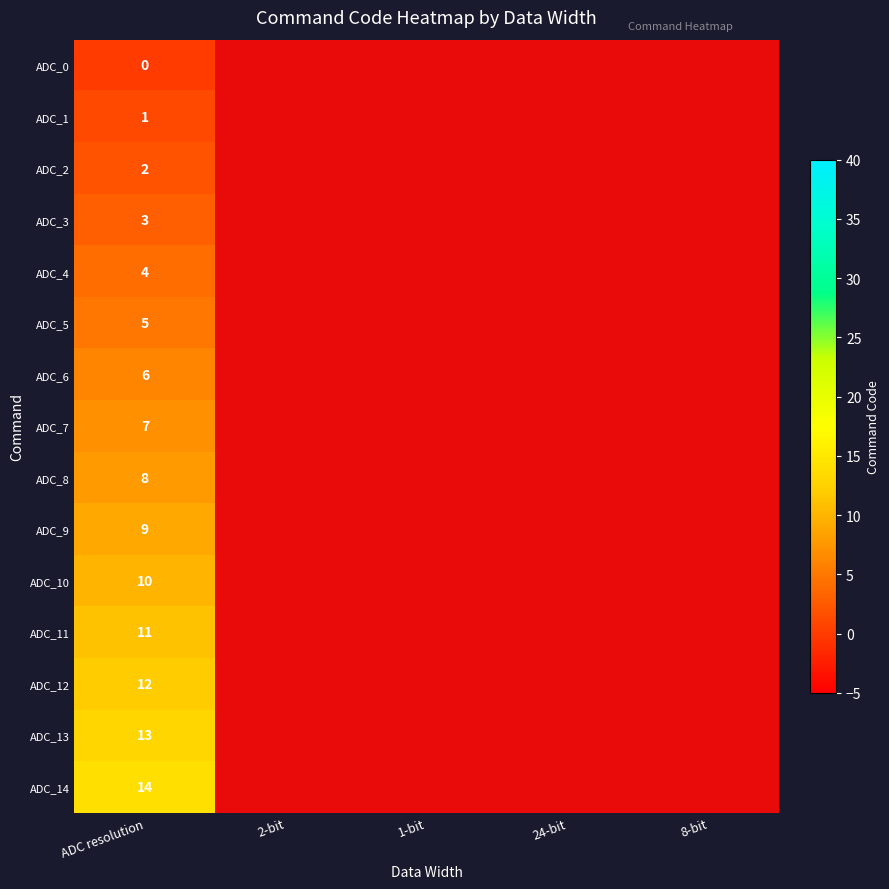

True or false: ADC_6 has a value of 6 at ADC resolution.

True